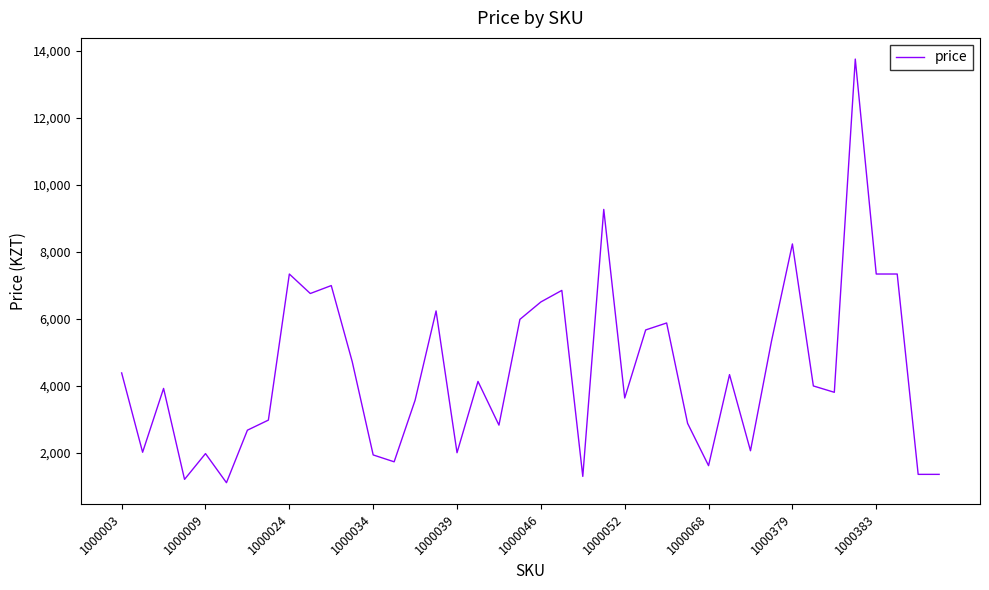

What is the difference between the maximum and minimum values?

12649